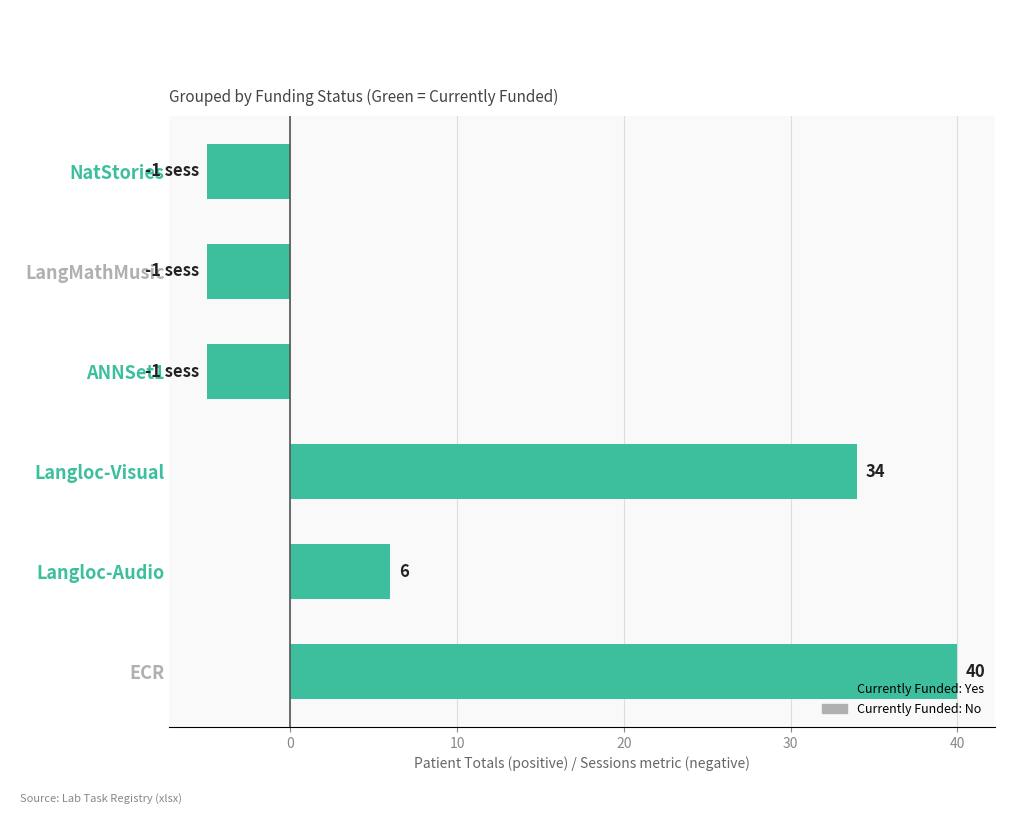

Is it true that the value at NatStories is -7?

False